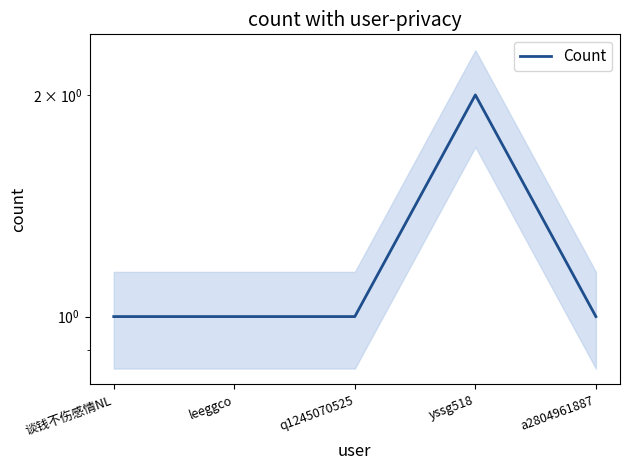

Where is the first local maximum?

yssg518